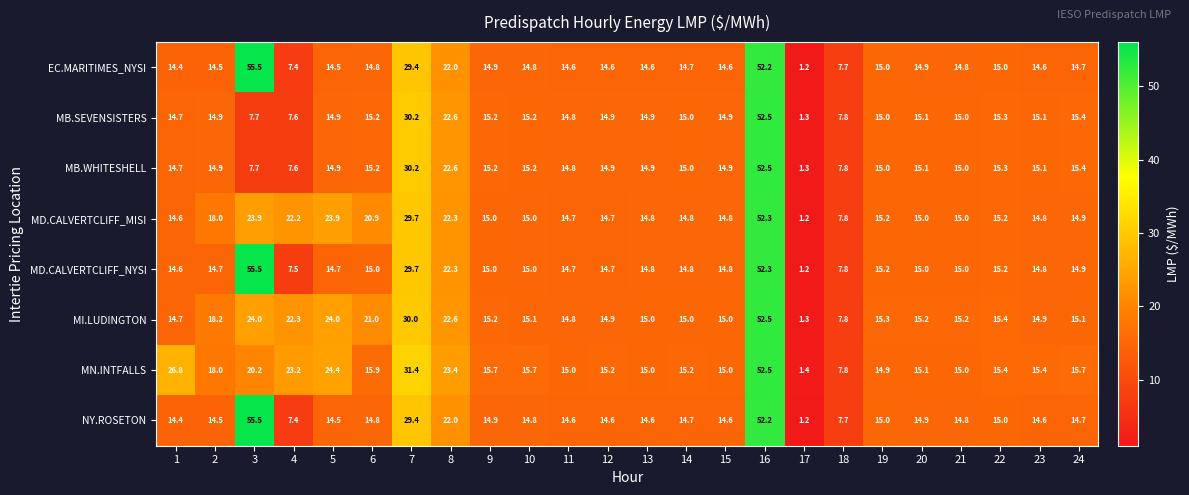

The value of NY.ROSETON at 2 is 9.2. True or false?

False